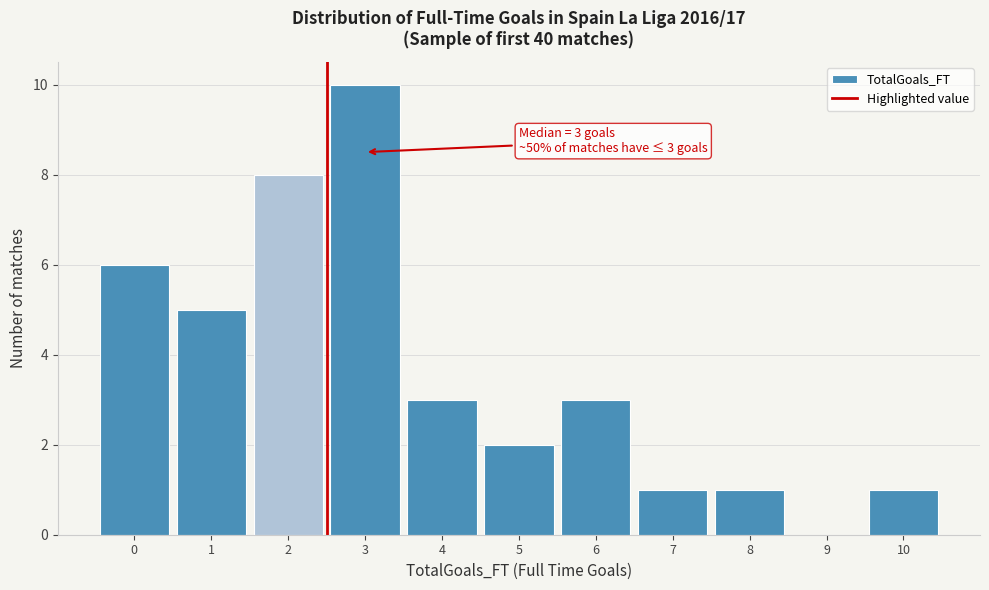

Reading left to right, list all the values displayed in this chart.

0=6	1=5	2=8	3=10	4=3	5=2	6=3	7=1	8=1	9=0	10=1